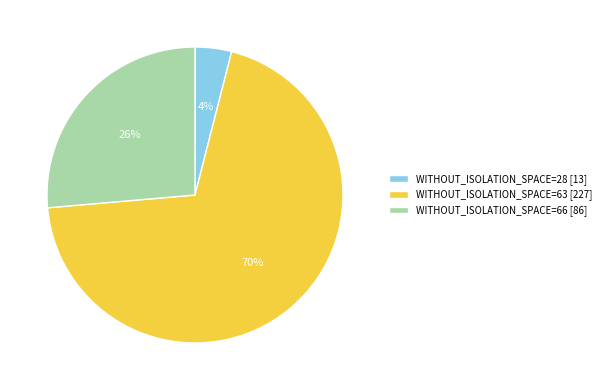

To the nearest percent, what portion does WITHOUT_ISOLATION_SPACE=63 [227] represent?

70%